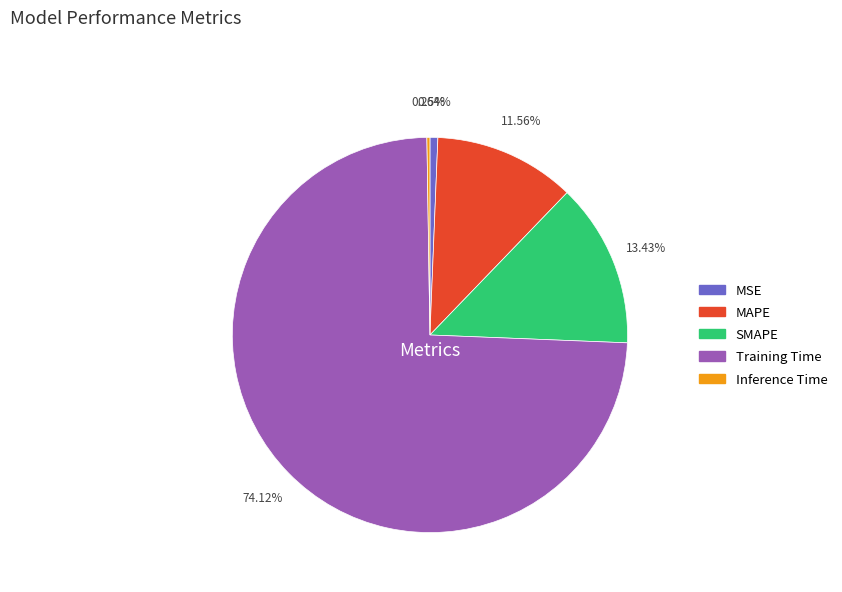

Which slice is the largest?

Training Time